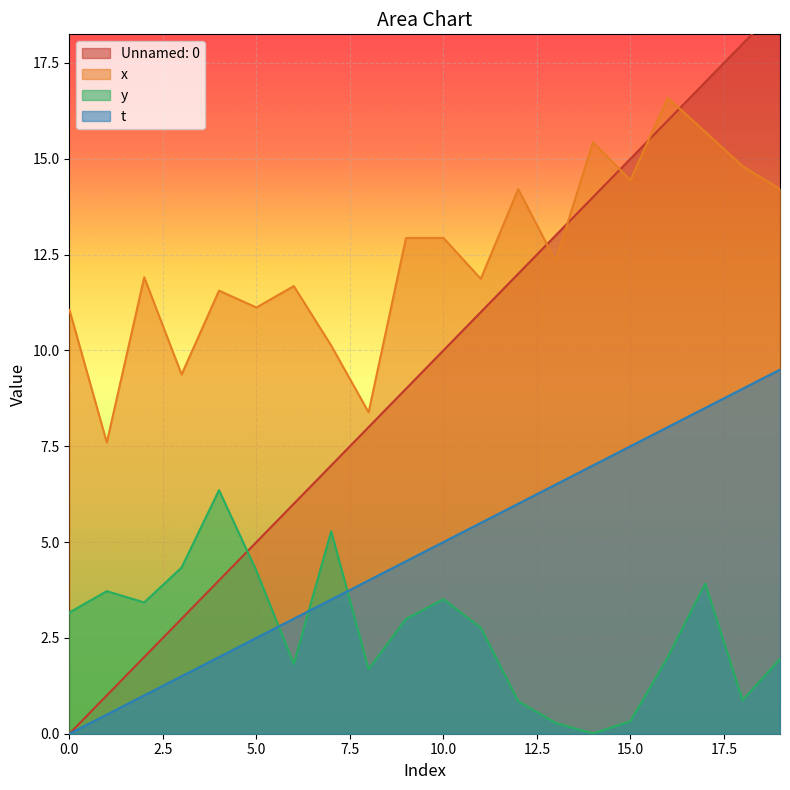

What is the sum of the Unnamed: 0 values at 16 and 18?

17.0